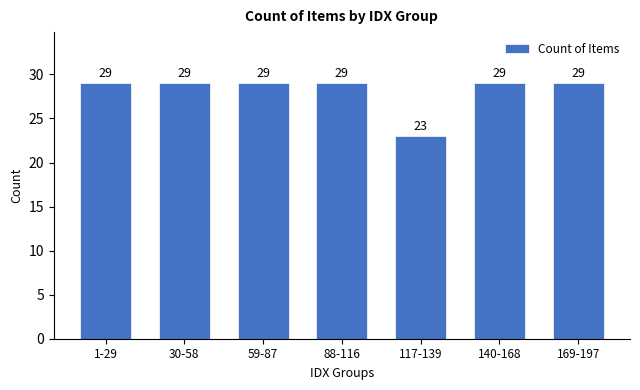

Reading right to left, extract all data points from this chart.

169-197=29	140-168=29	117-139=23	88-116=29	59-87=29	30-58=29	1-29=29